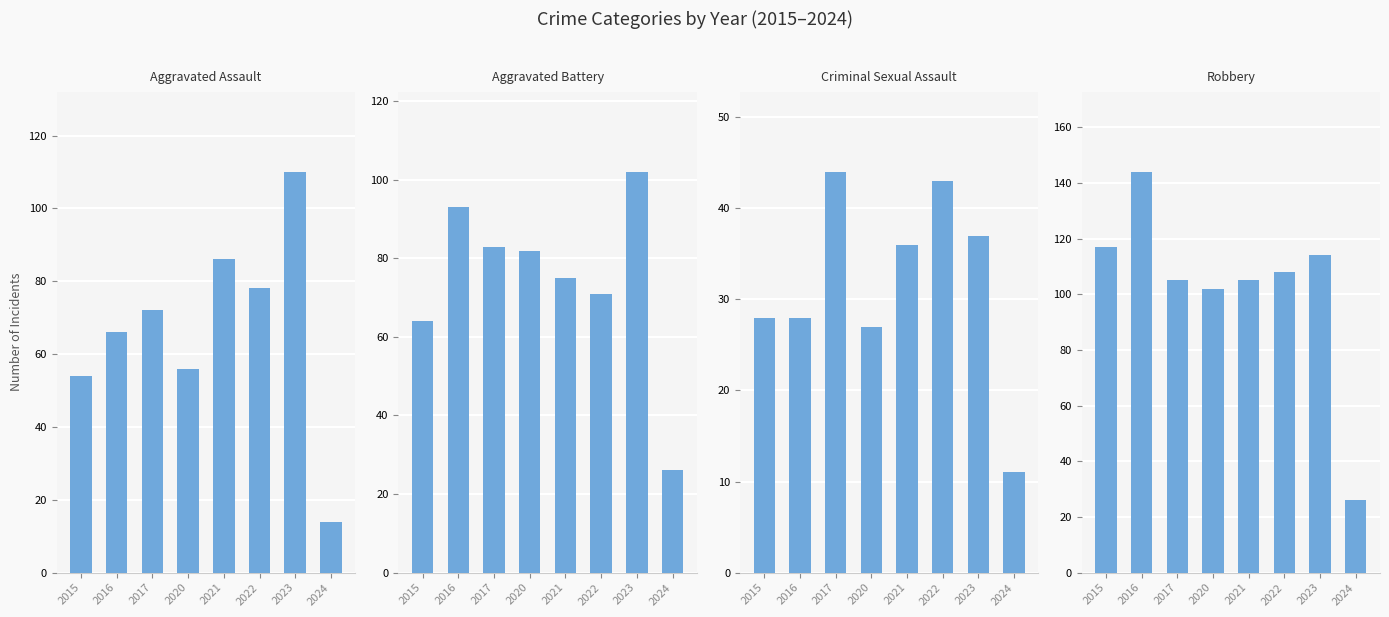

At which category is the sum across all series the highest?

2023